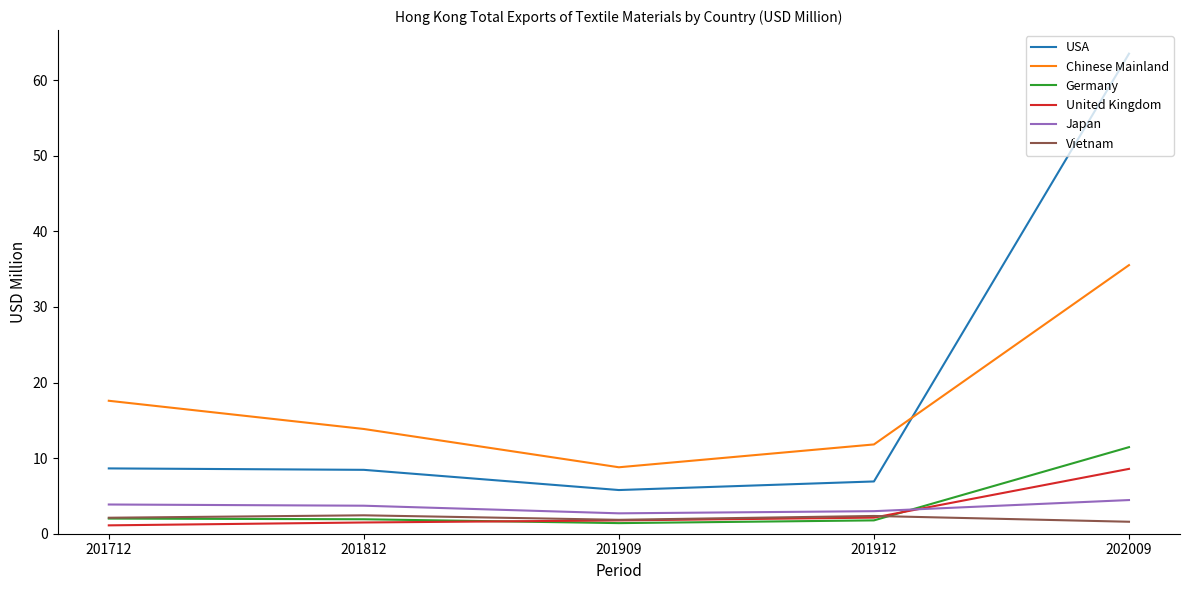

True or false: Chinese Mainland has a value of 20.6 at 201912.

False